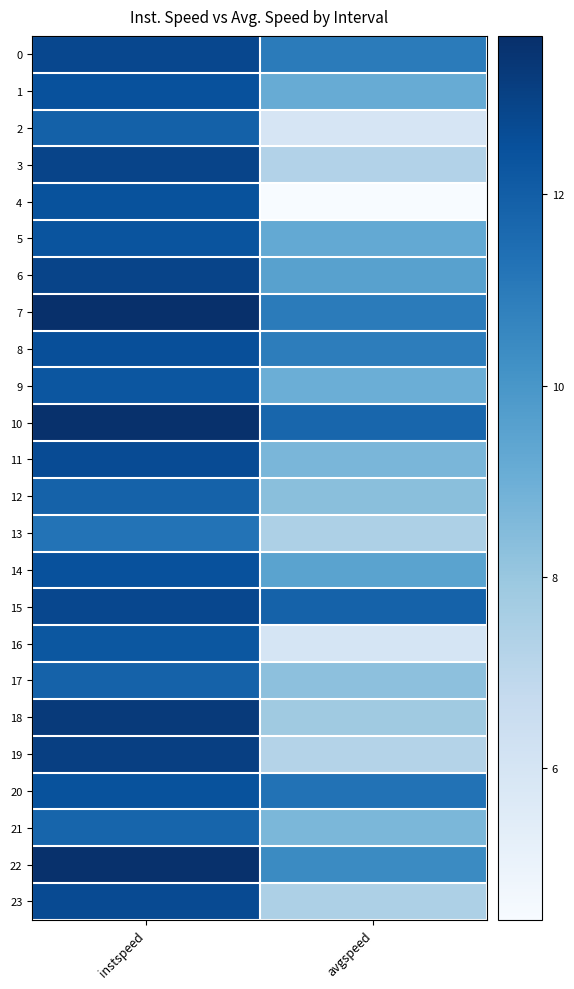

Which category has the lowest value across all series?

avgspeed